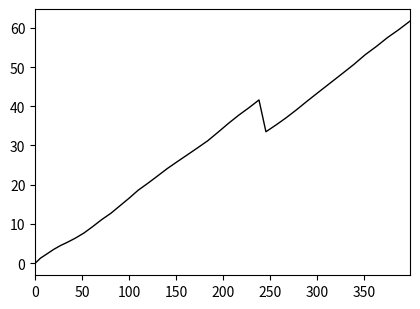

What is the difference between the maximum and minimum values?

61.7